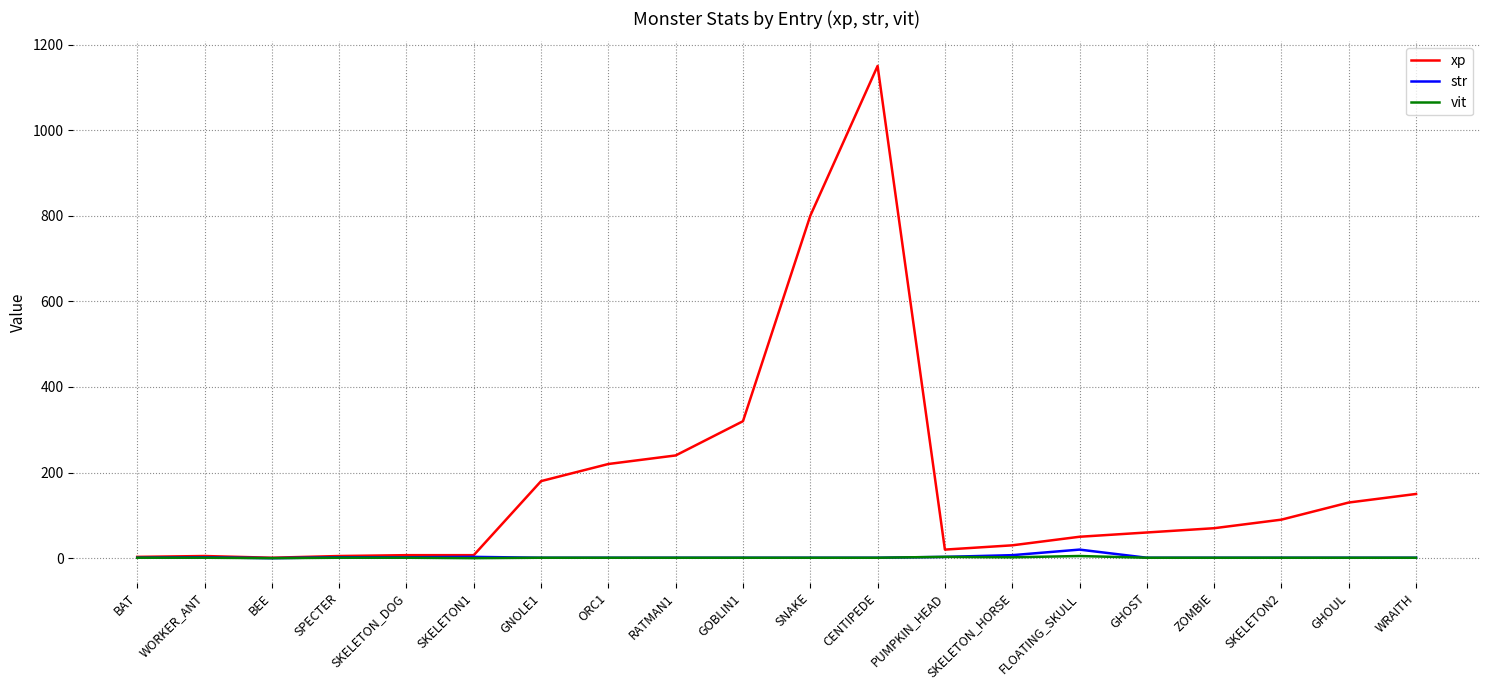

List the series in order of their peak value, highest first.

xp, str, vit